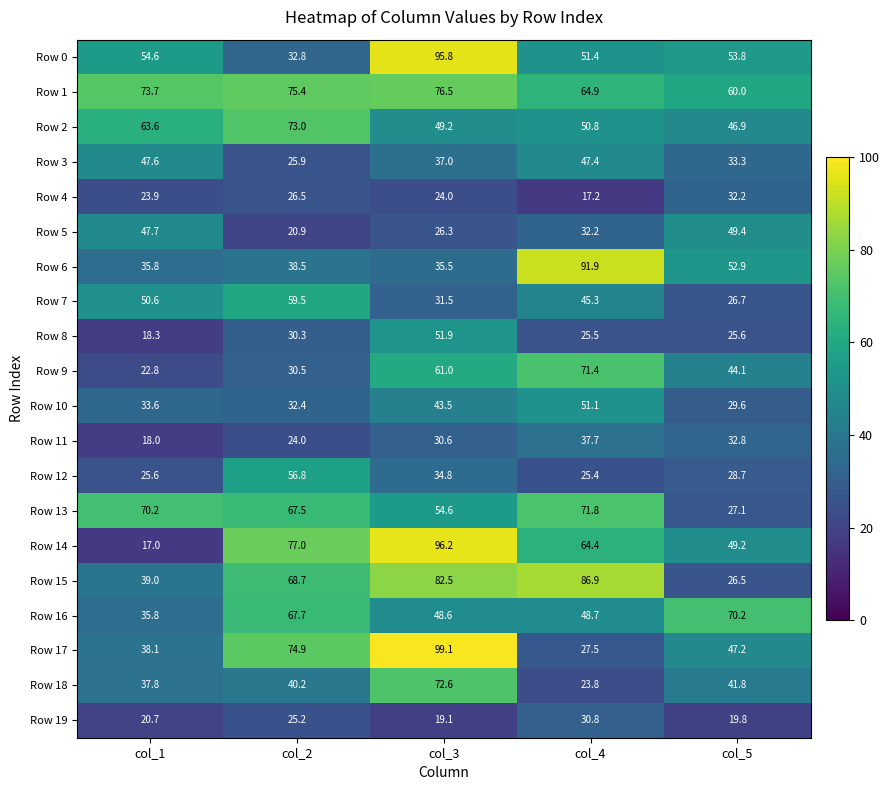

How many series are shown in this chart?

20